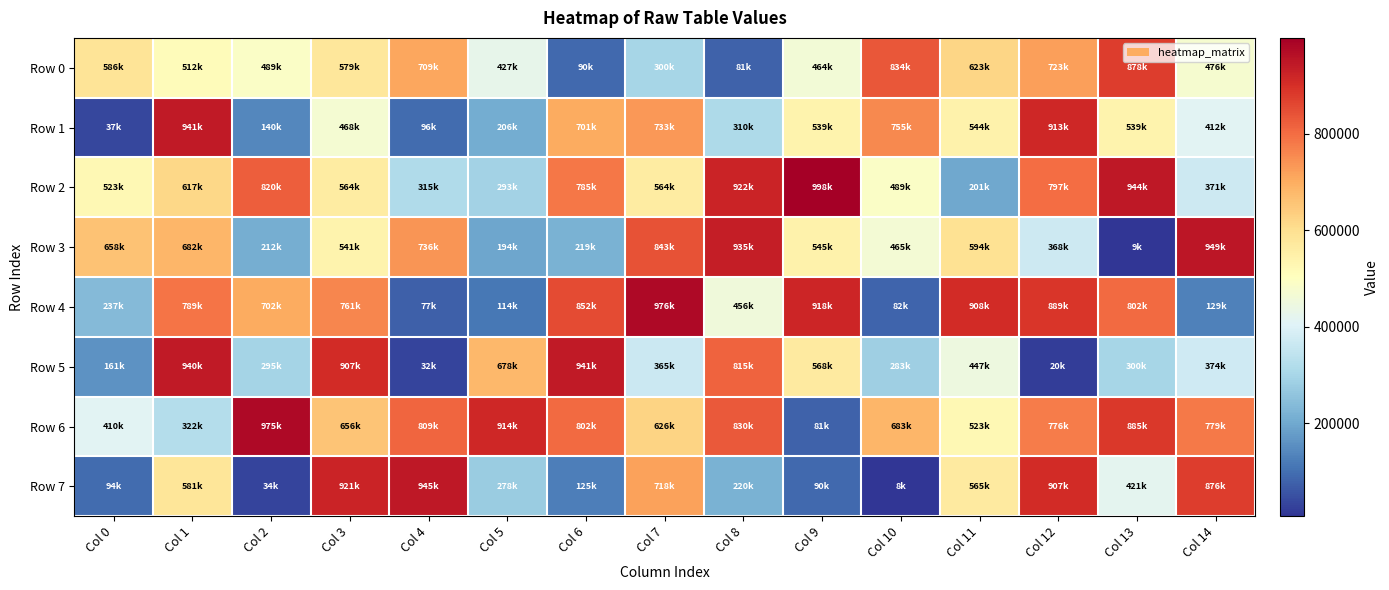

List the series in order of their peak value, lowest first.

Row 0, Row 1, Row 5, Row 7, Row 3, Row 6, Row 4, Row 2